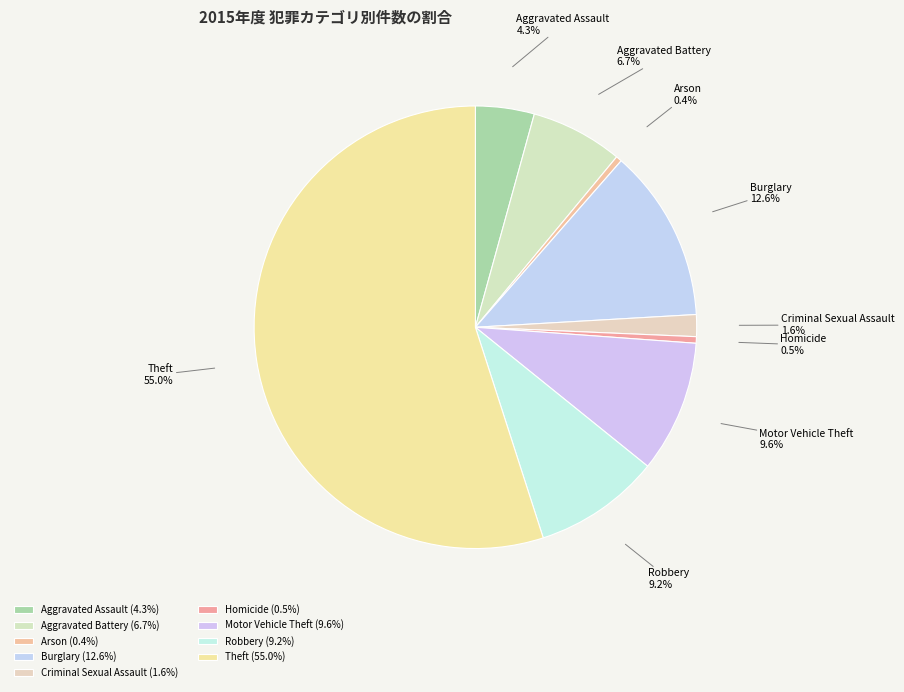

Is the sum of Homicide and Aggravated Battery greater than half?

No